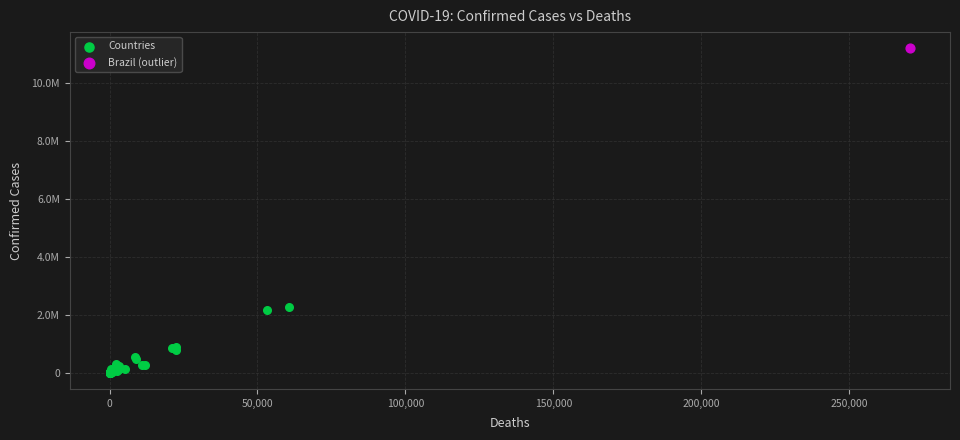

What are all the series names shown in the legend?

Countries, Brazil (outlier)